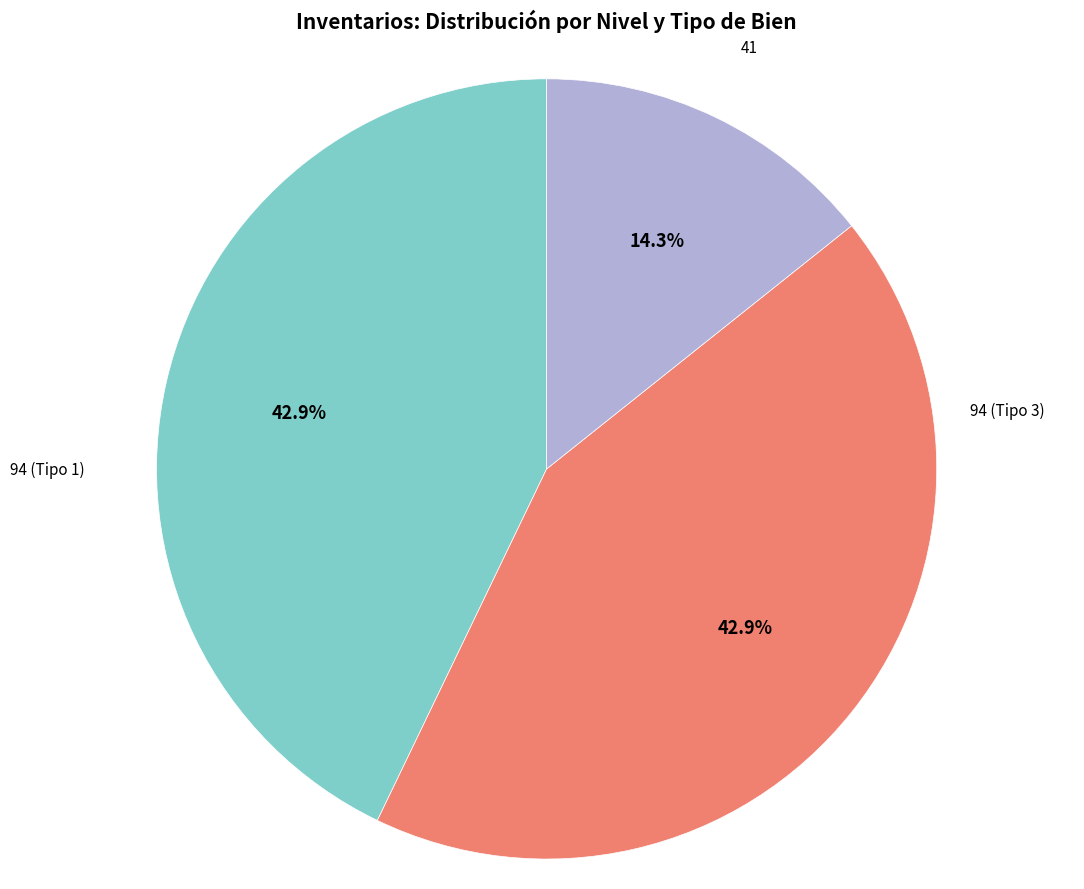

Does any single category account for the majority?

No